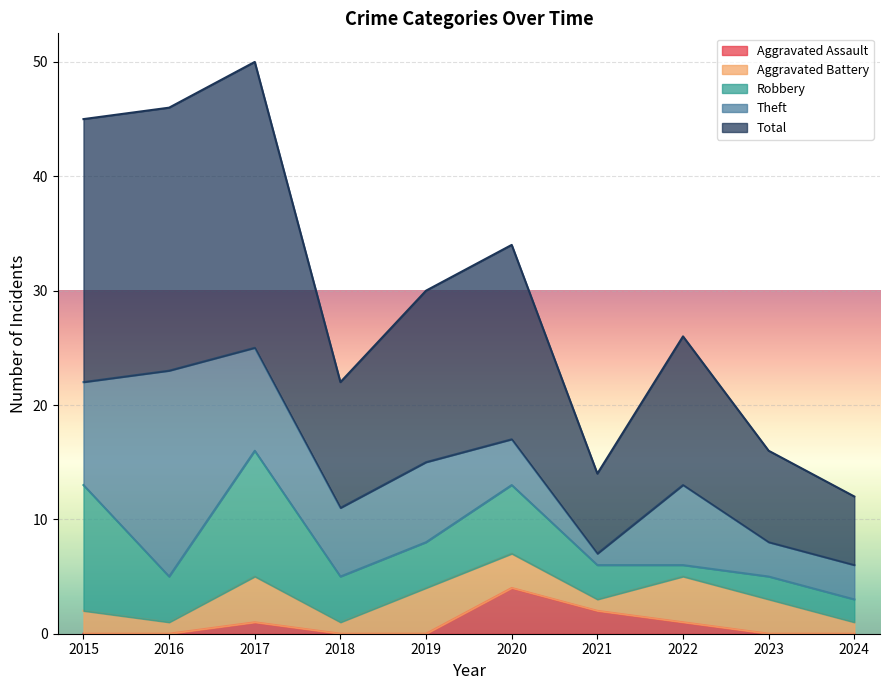

What is the spread (max minus min) of values at 2020?

14